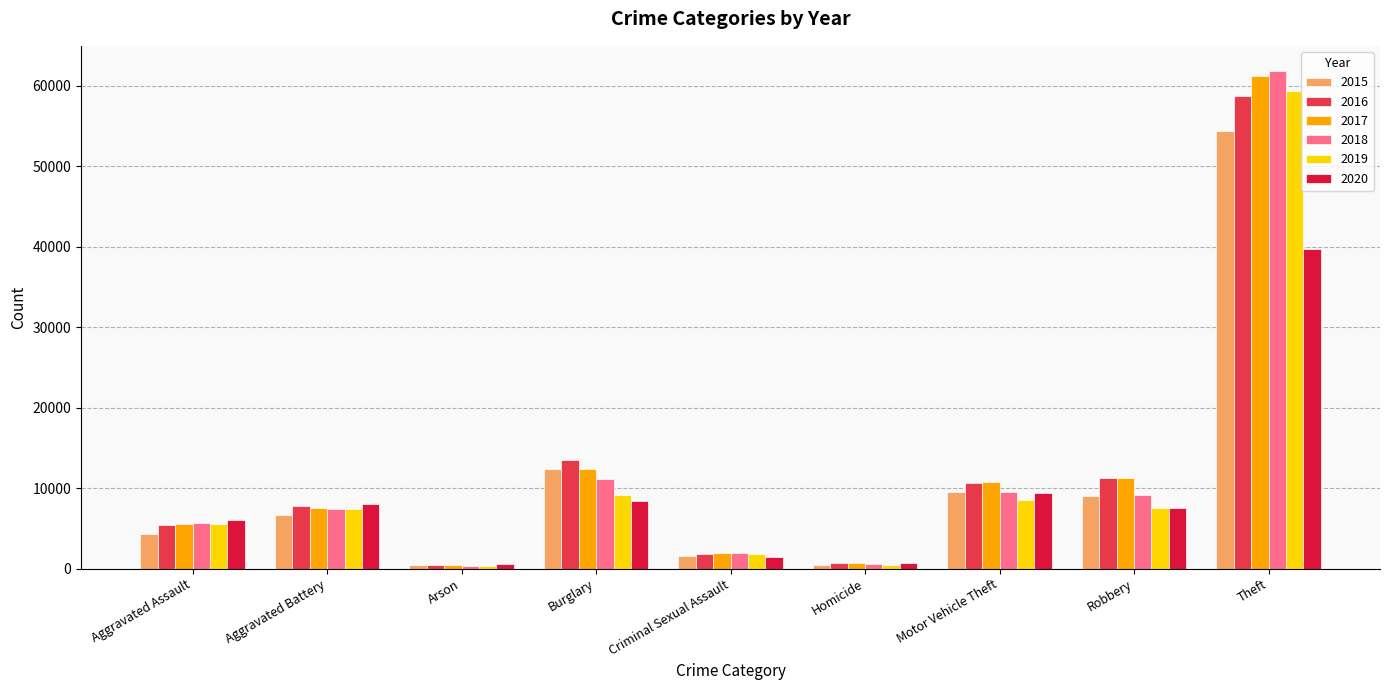

What is the difference between the maximum and minimum values in the 2019 series?

58962